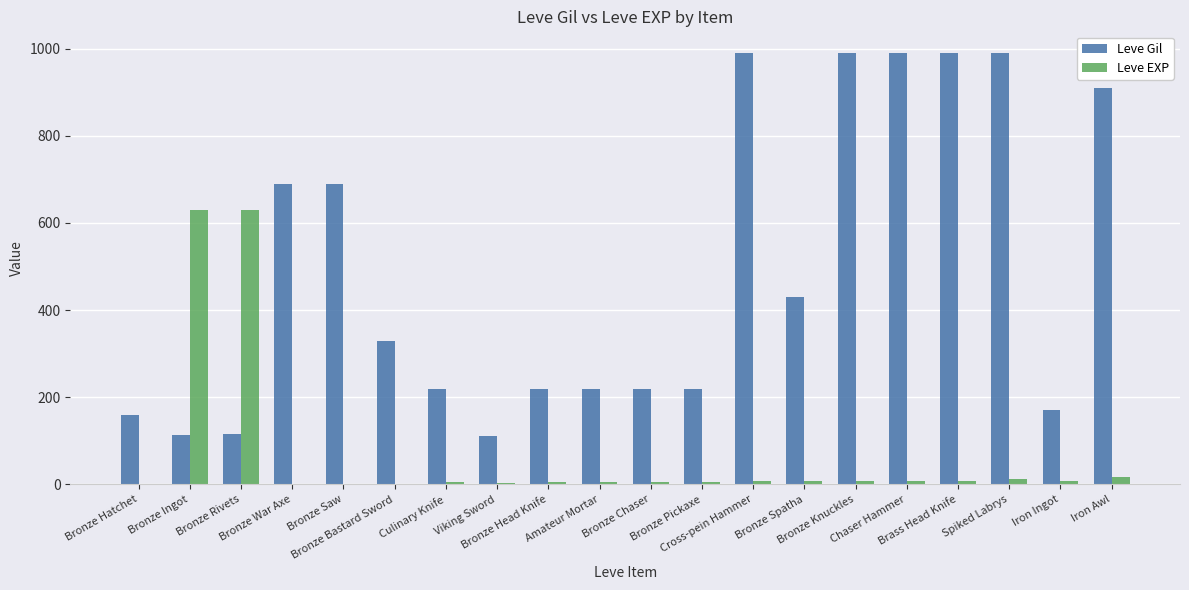

What is the total value across all series at Bronze Pickaxe?

225